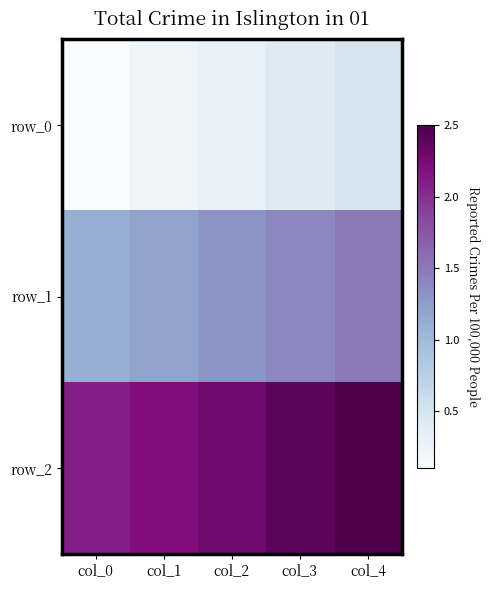

At how many categories does at least one series exceed 1?

5